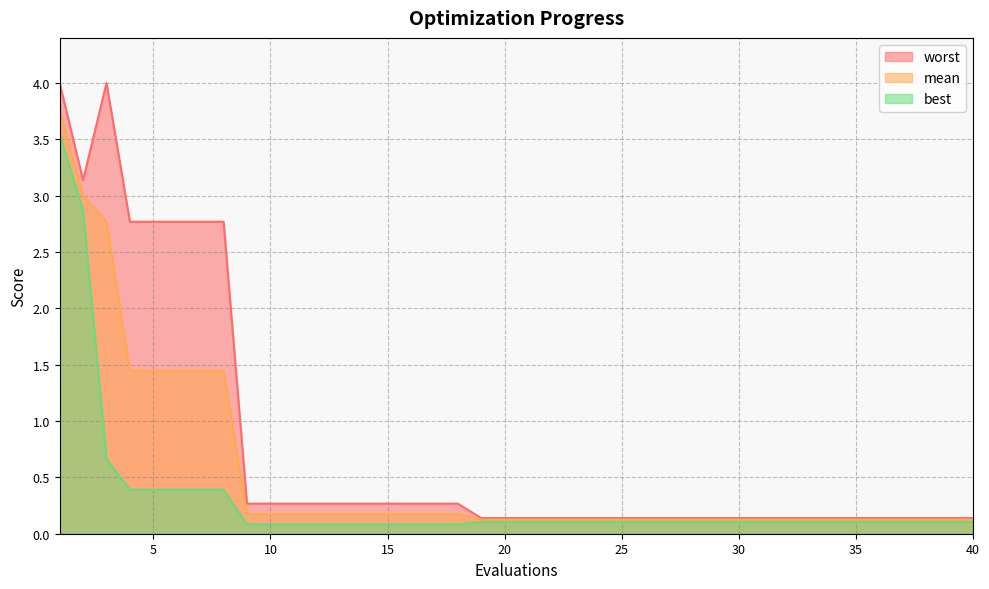

At which label does mean reach its minimum?

19